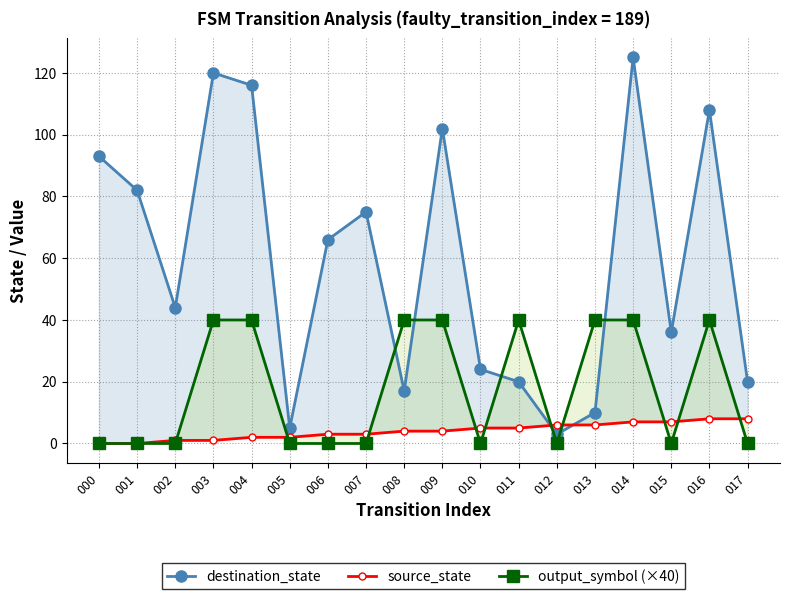

Which series has the largest total across all categories?

destination_state